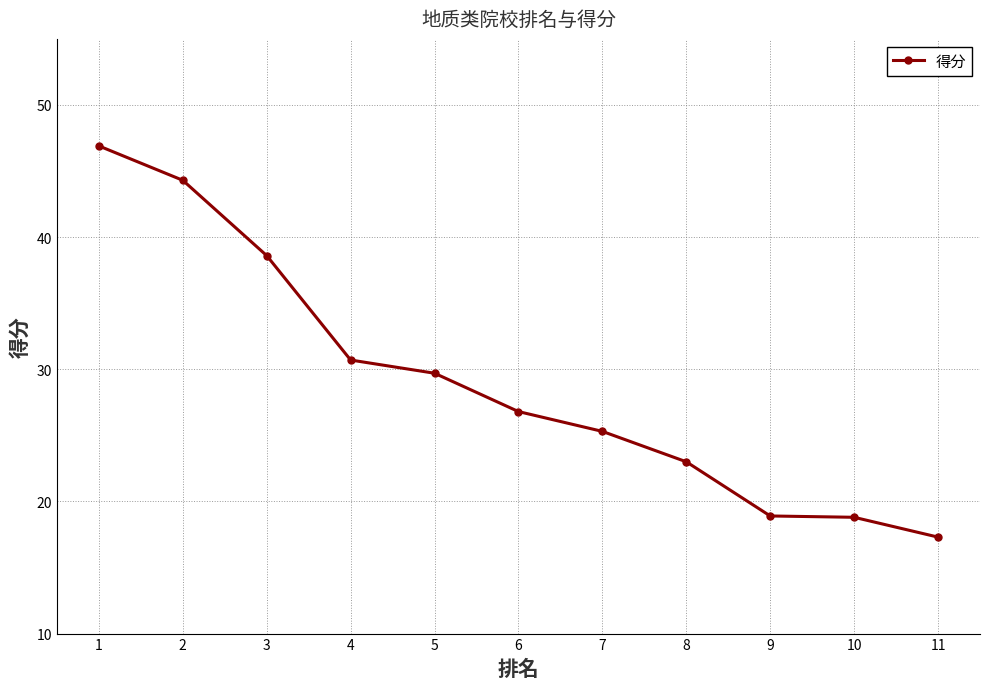

Count the number of categories in the chart.

11